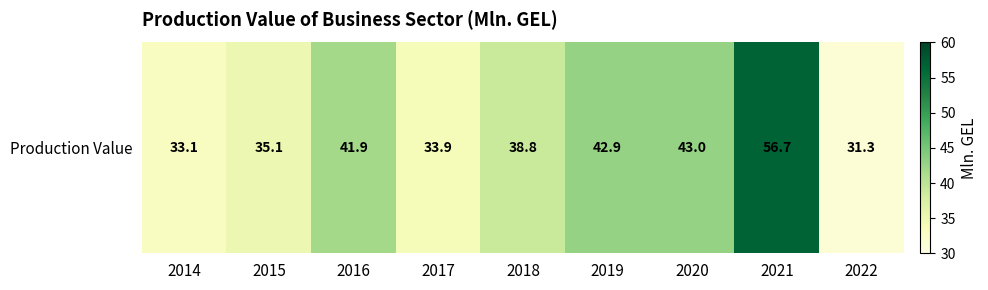

What is the maximum value shown in the chart?

56.7